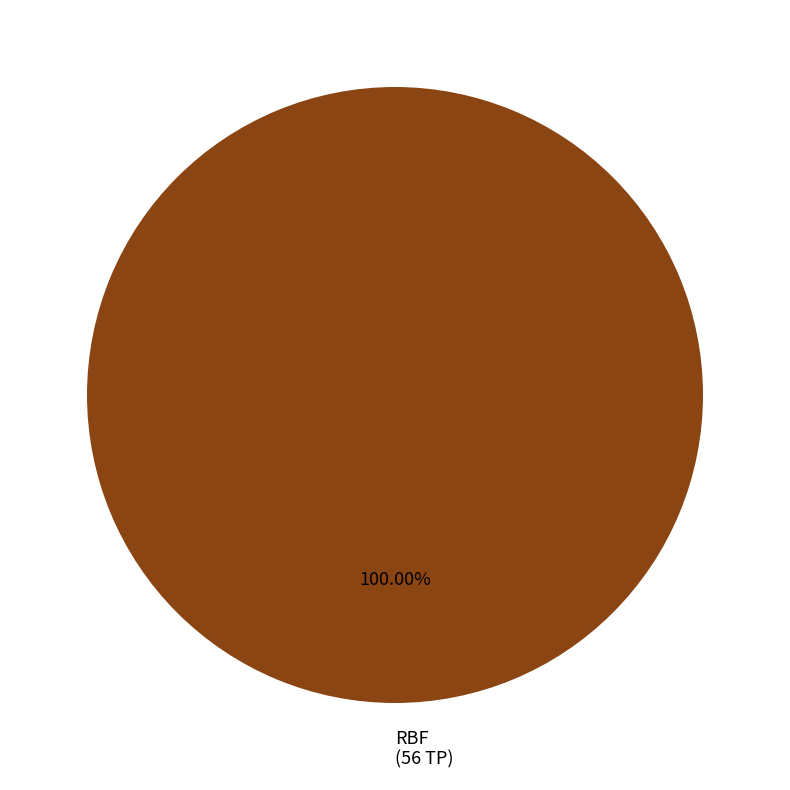

Rank the categories by value from highest to lowest.

RBF (56 TP)